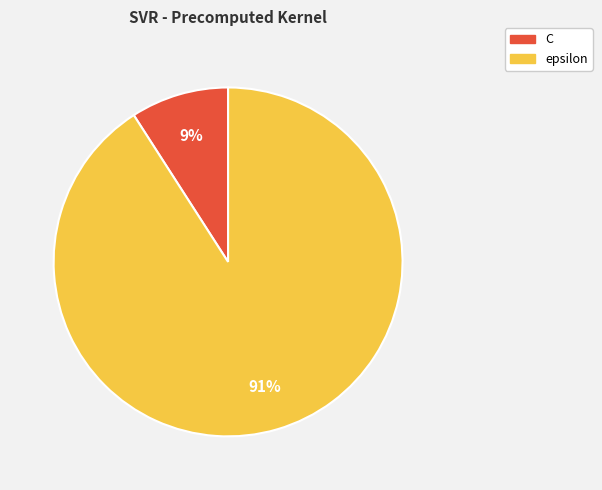

What is the majority slice?

epsilon